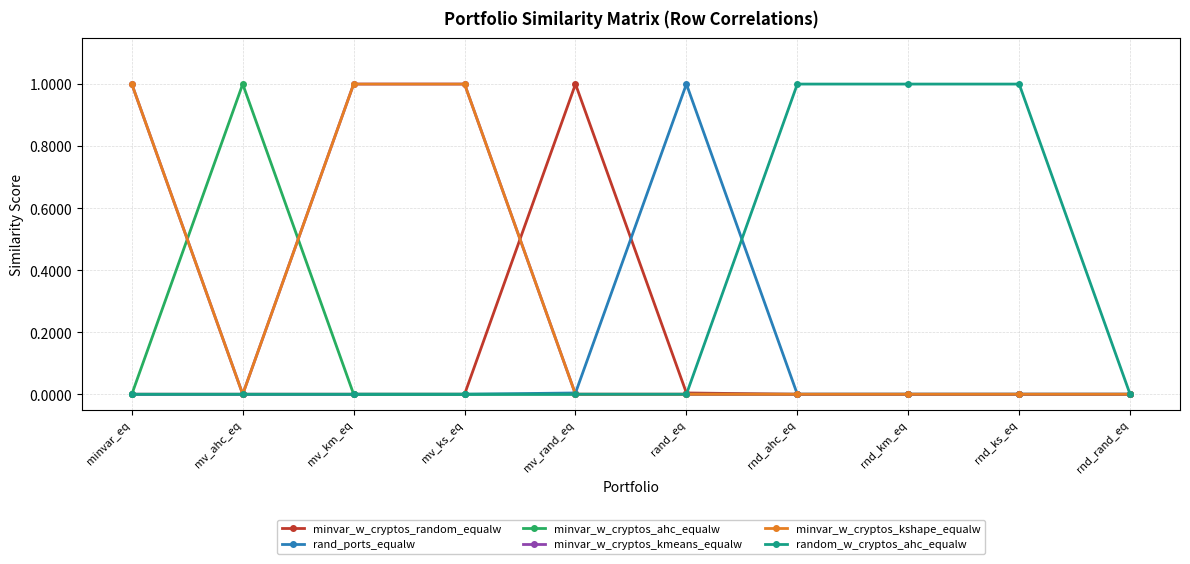

Rank the categories by minvar_w_cryptos_random_equalw value from lowest to highest.

minvar_eq, mv_ahc_eq, mv_km_eq, mv_ks_eq, rnd_ahc_eq, rnd_km_eq, rnd_ks_eq, rnd_rand_eq, rand_eq, mv_rand_eq